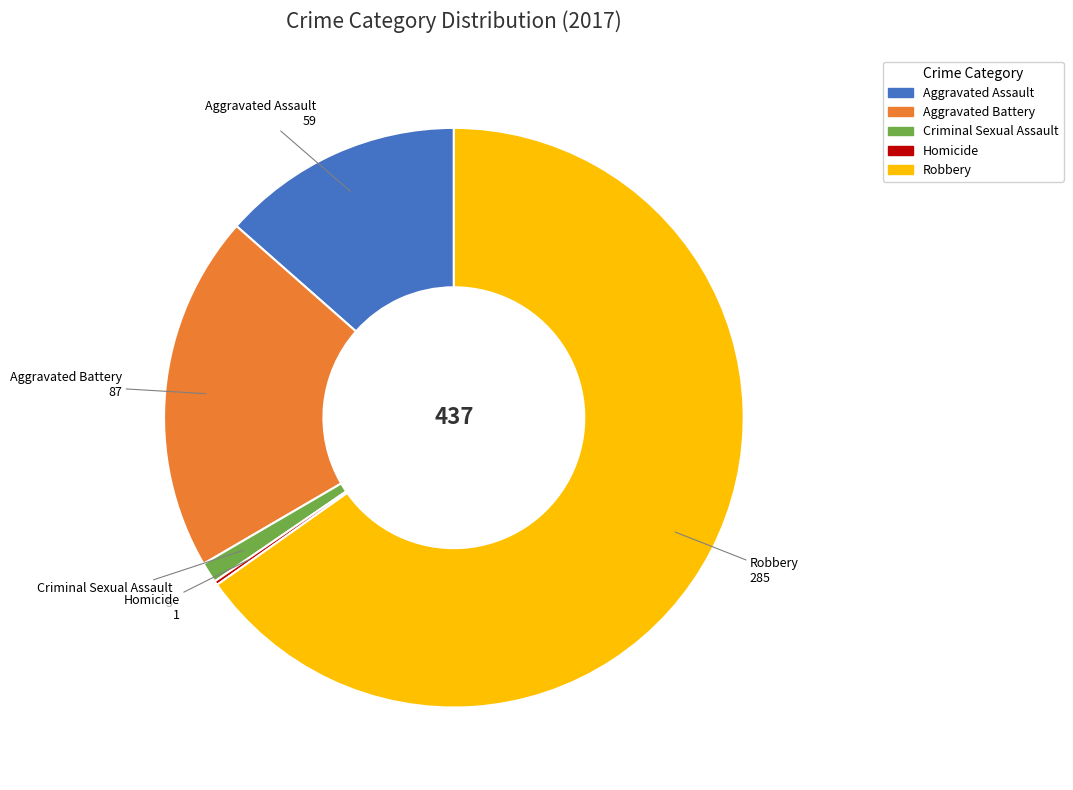

Is Robbery the majority of the pie?

Yes